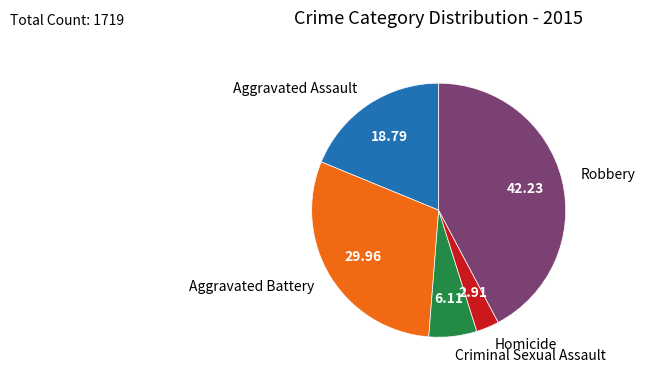

Is there a majority slice in this chart?

No